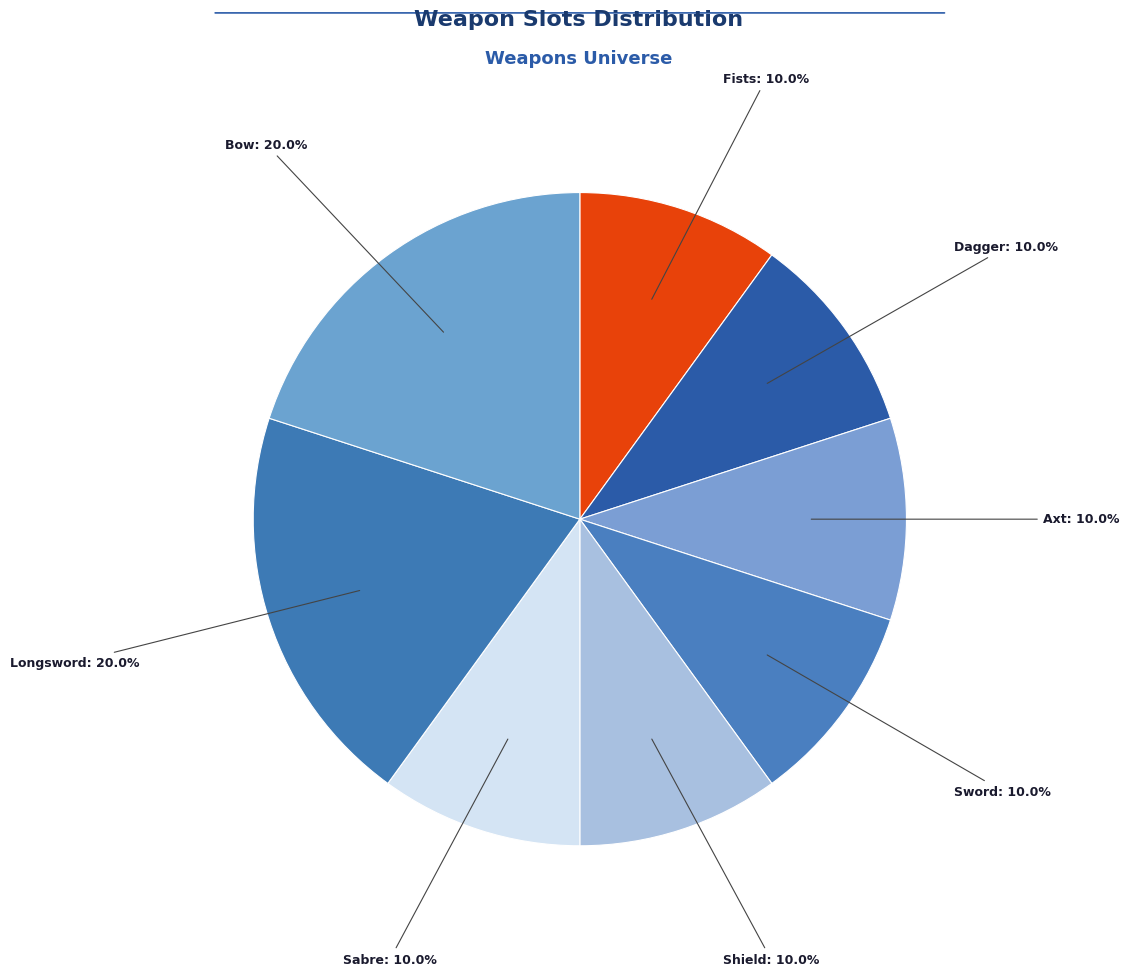

Count the number of slices in the pie.

8